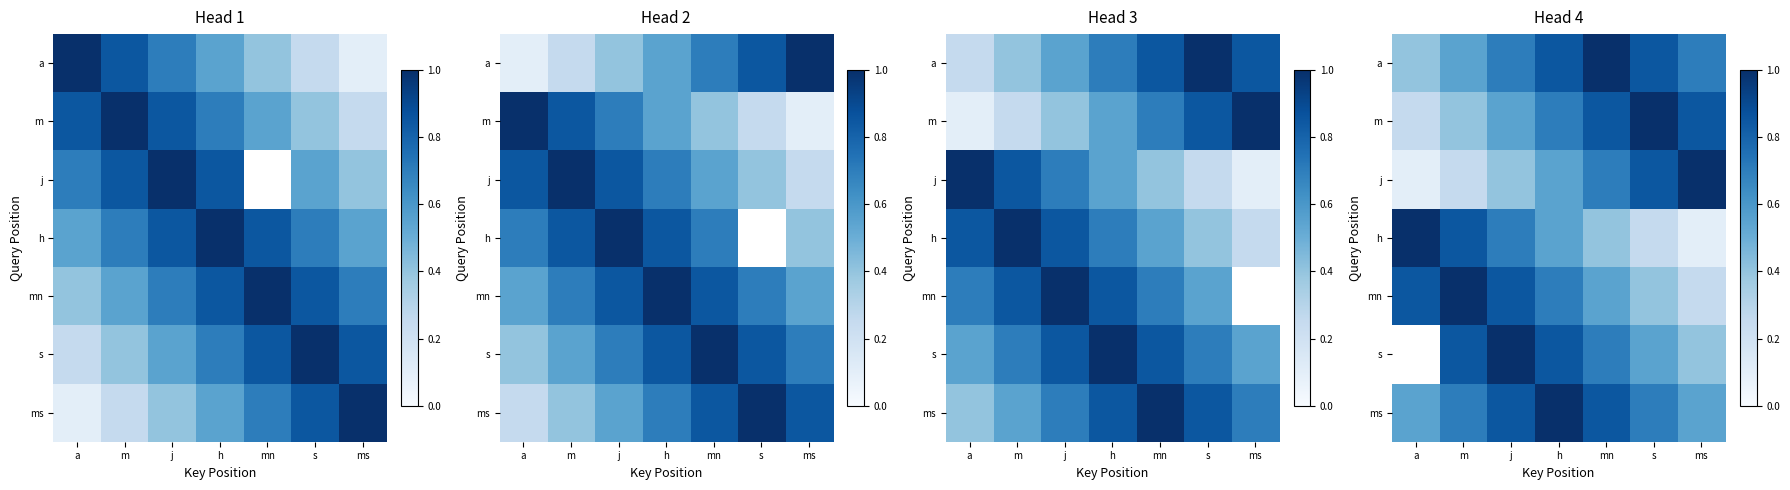

Which label corresponds to the smallest value in the chart?

a